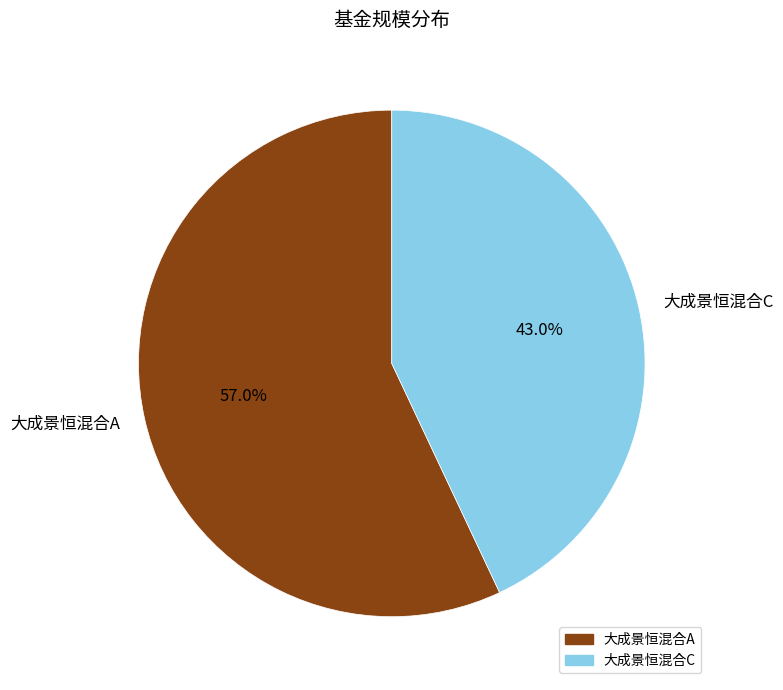

Is there a majority slice in this chart?

Yes